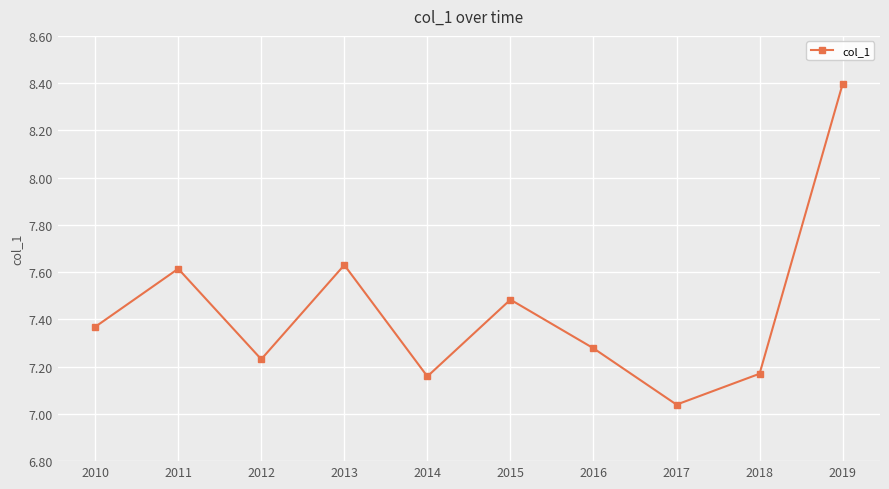

Approximately how many times larger is the value at 2017 compared to 2016?

1.0